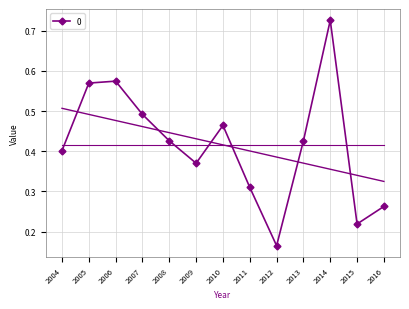

Rank the categories by value from highest to lowest.

2014, 2006, 2005, 2007, 2010, 2013, 2008, 2004, 2009, 2011, 2016, 2015, 2012